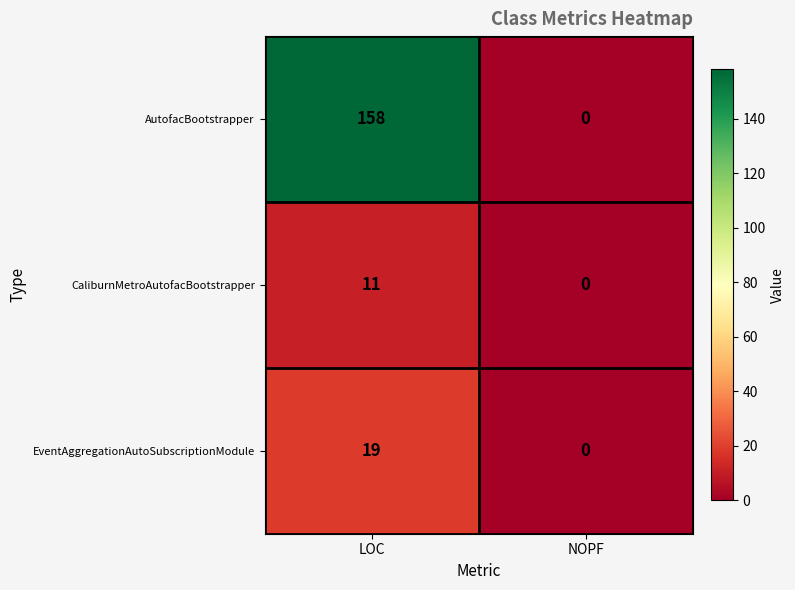

What is the highest value of the EventAggregationAutoSubscriptionModule series?

19